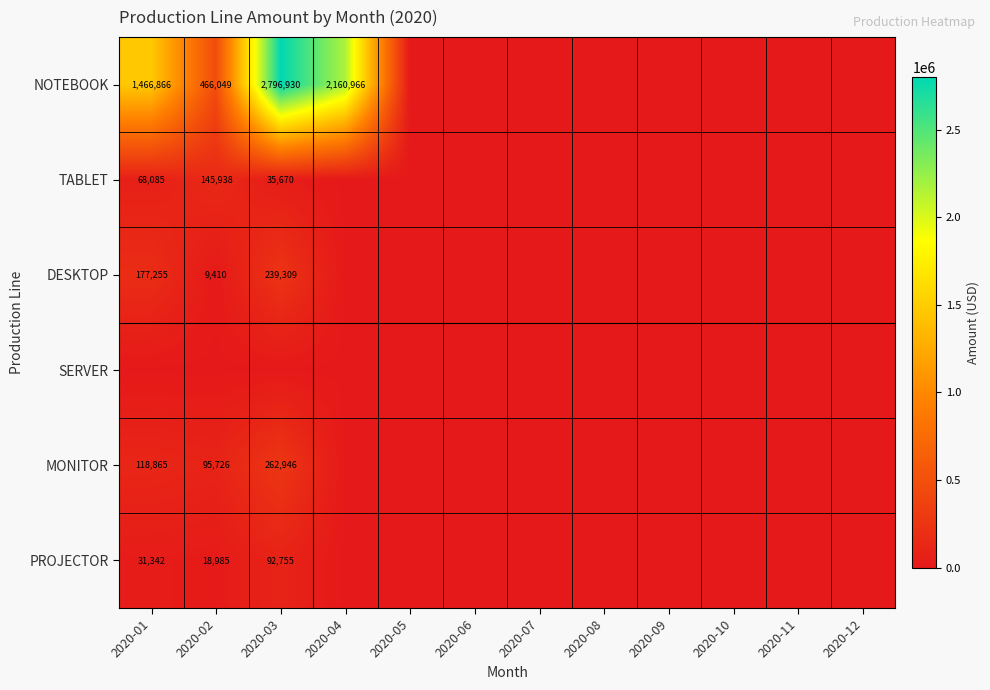

Rank the series at 2020-01 from highest to lowest value.

NOTEBOOK, DESKTOP, MONITOR, TABLET, PROJECTOR, SERVER